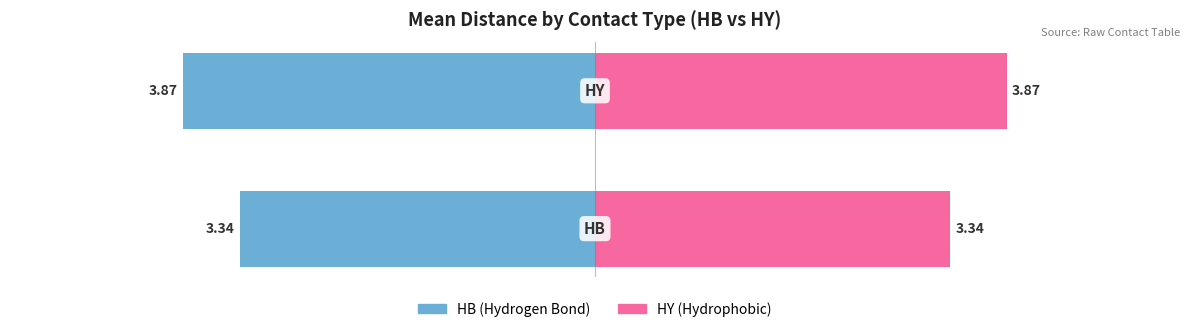

What is the sum of all HY values?

7.2